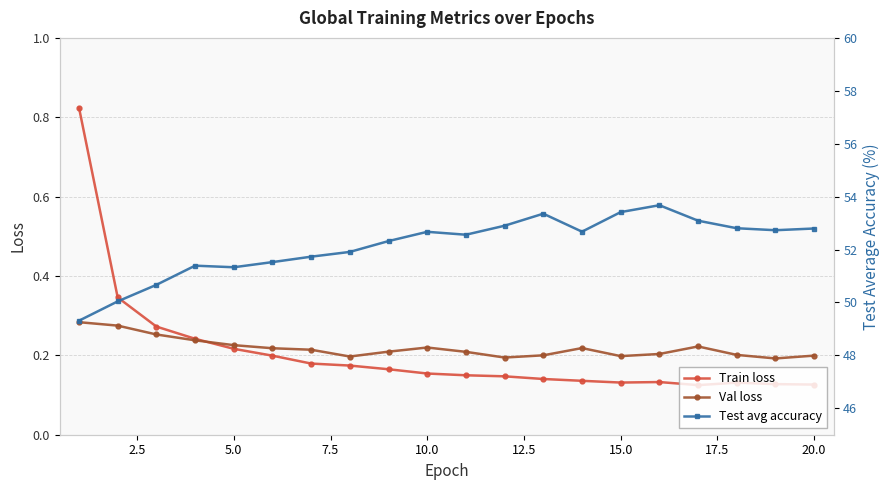

The value of Train loss at 20.0 is 0.2. True or false?

False